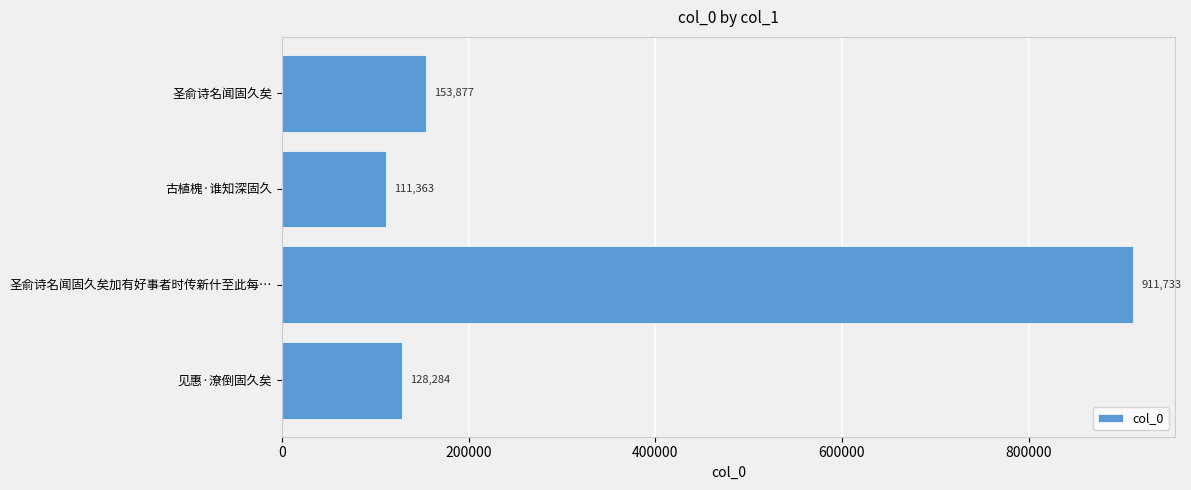

How many distinct data groups are displayed?

1